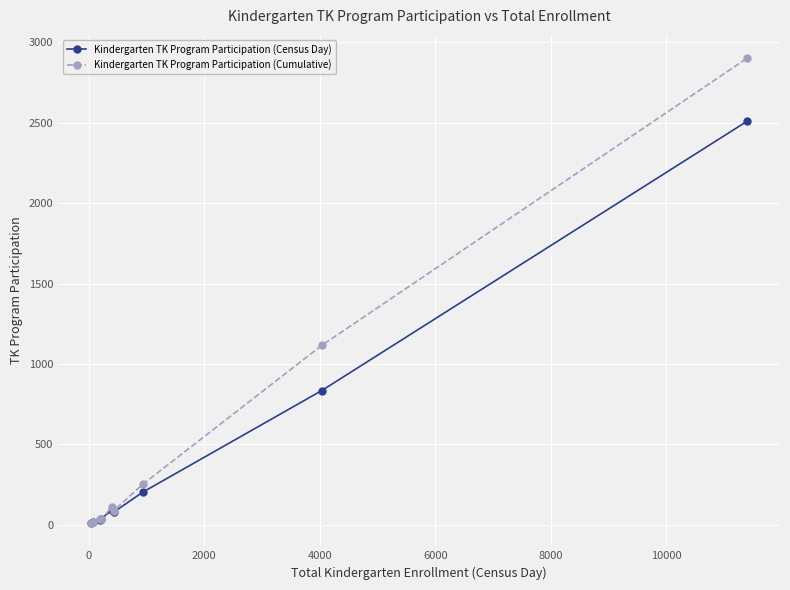

What is the maximum value for Kindergarten TK Program Participation (Cumulative)?

2901